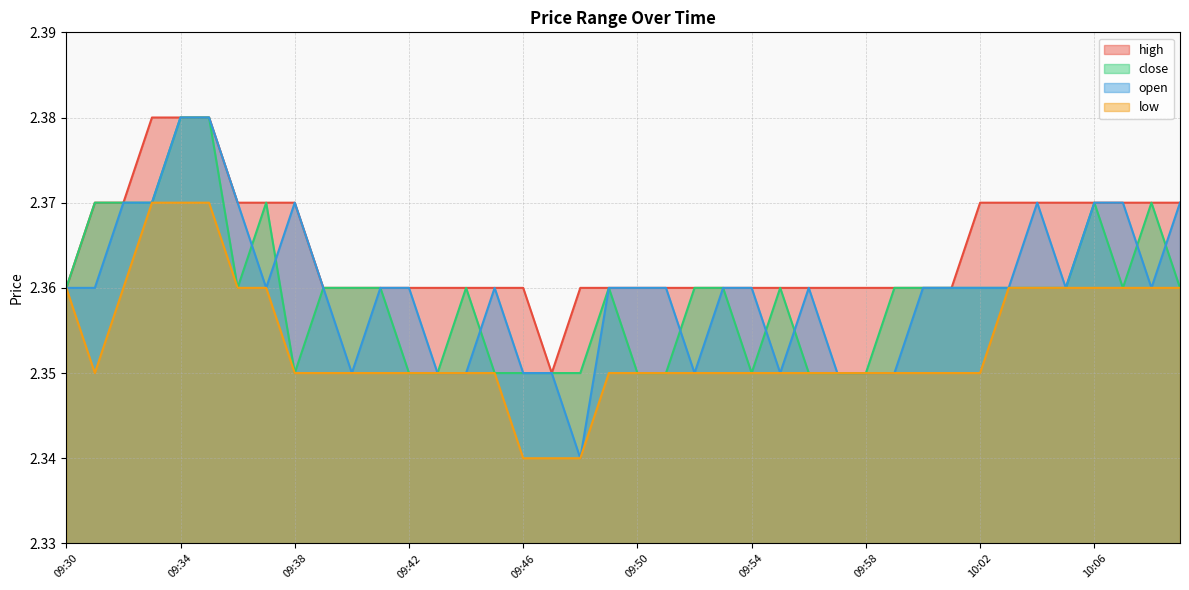

What are all the series names shown in the legend?

high, close, open, low